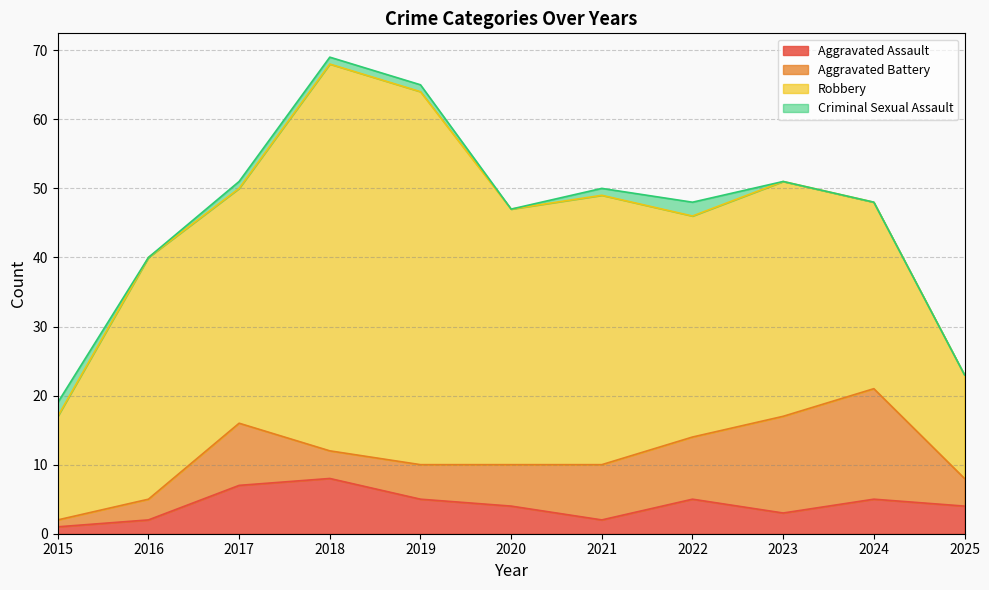

At how many categories does at least one series exceed 7?

11